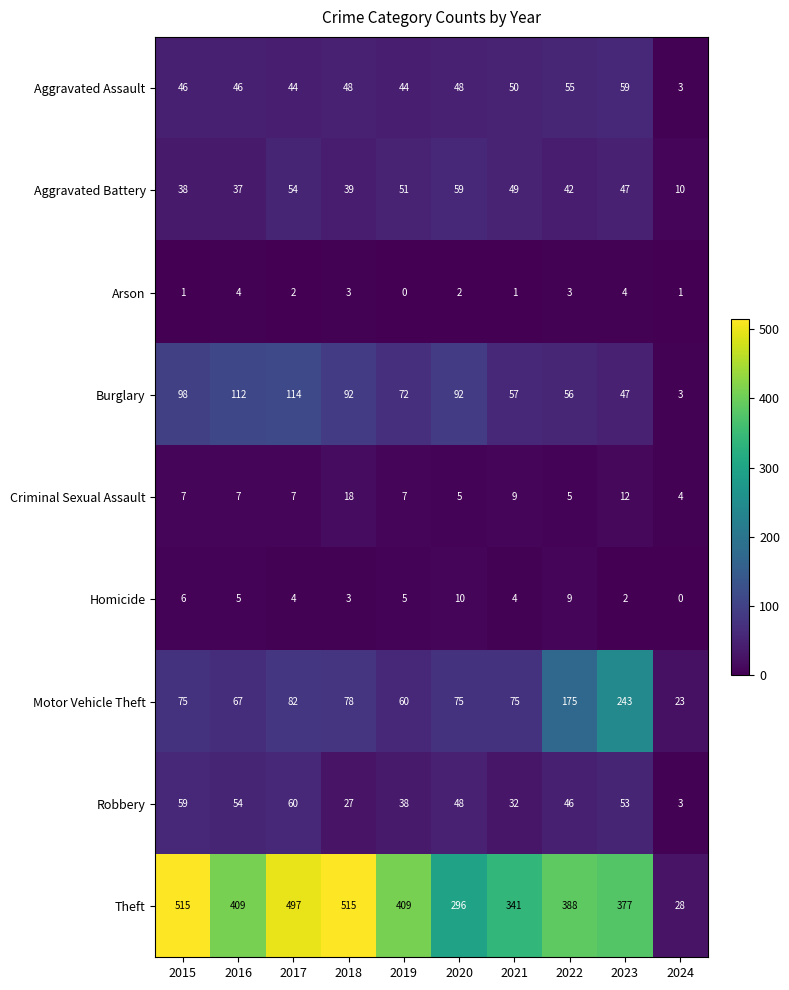

True or false: Criminal Sexual Assault has a value of 12 at 2023.

True